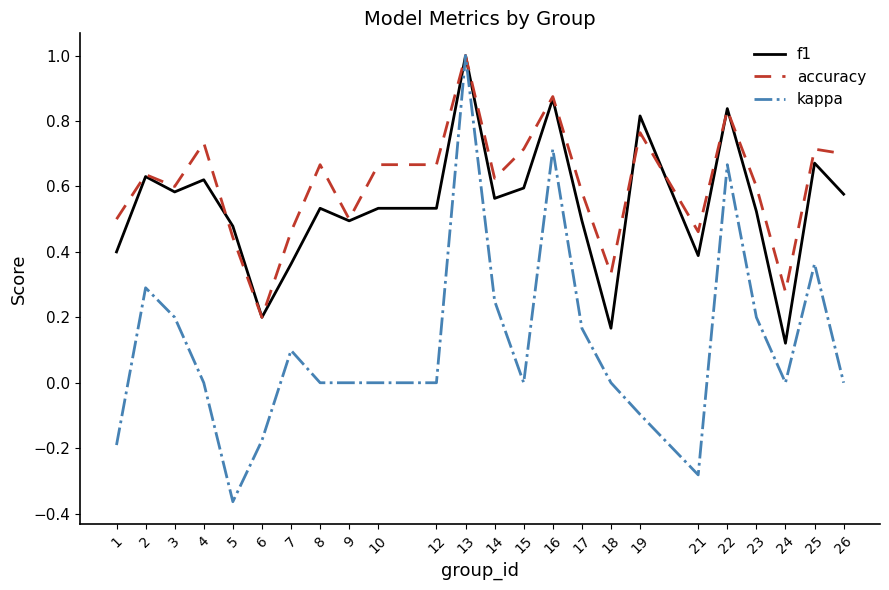

What is the highest value of the f1 series?

1.0